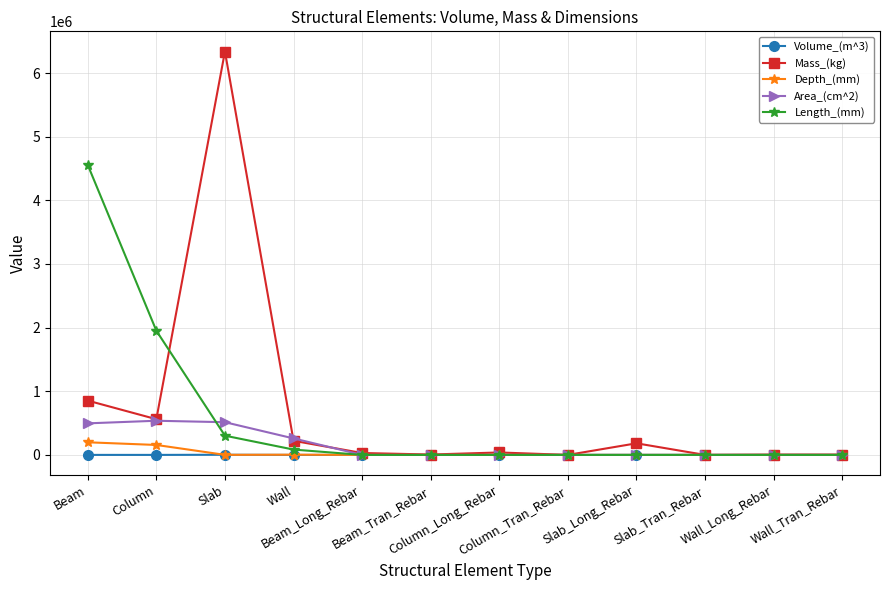

What is the sum of the Length_(mm) values at Wall and Beam?

4640400.0